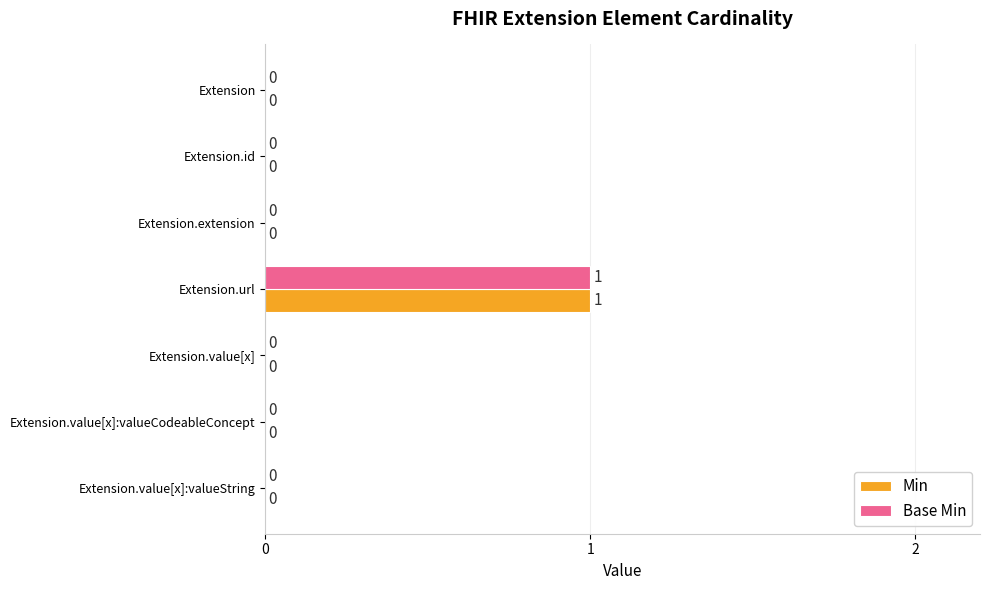

Is it true that Min equals 0 at Extension.id?

True